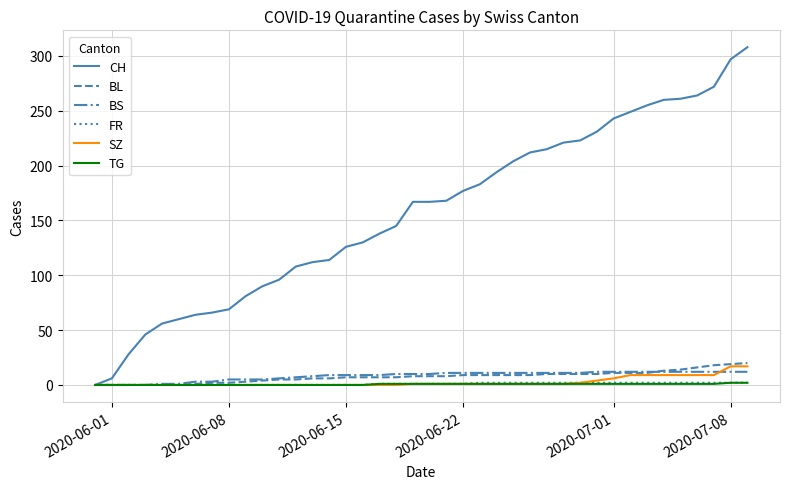

Count the number of categories in the chart.

40